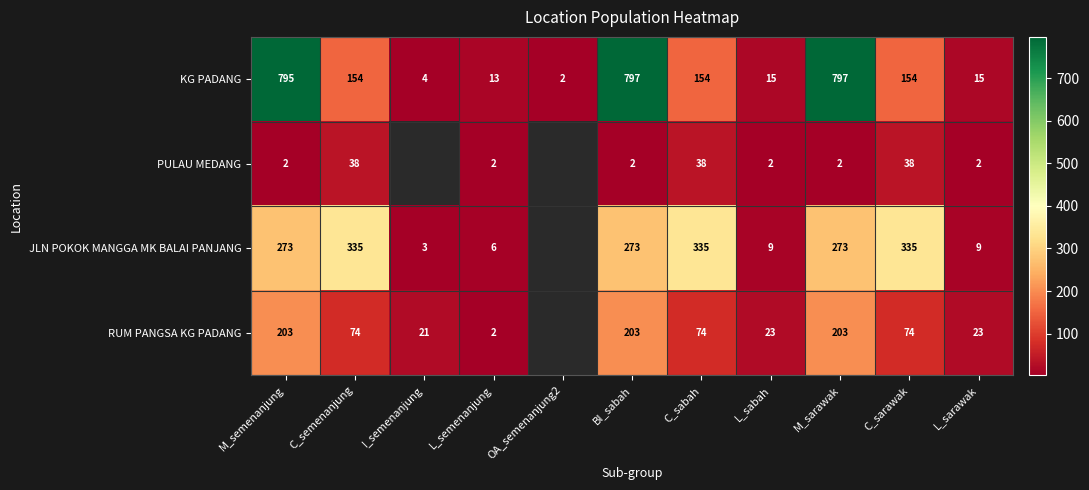

Count the number of categories in the chart.

11